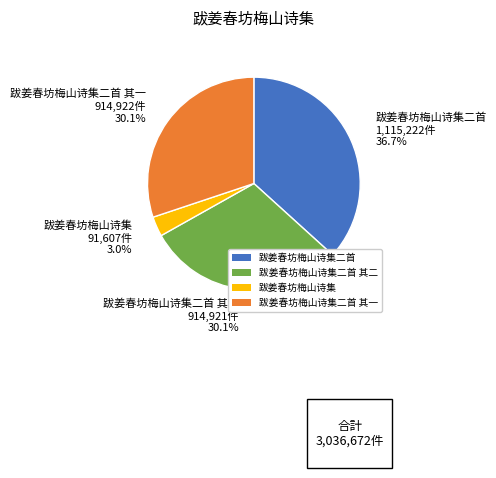

Which has a higher value, 跋姜春坊梅山诗集二首 or 跋姜春坊梅山诗集二首 其一?

跋姜春坊梅山诗集二首